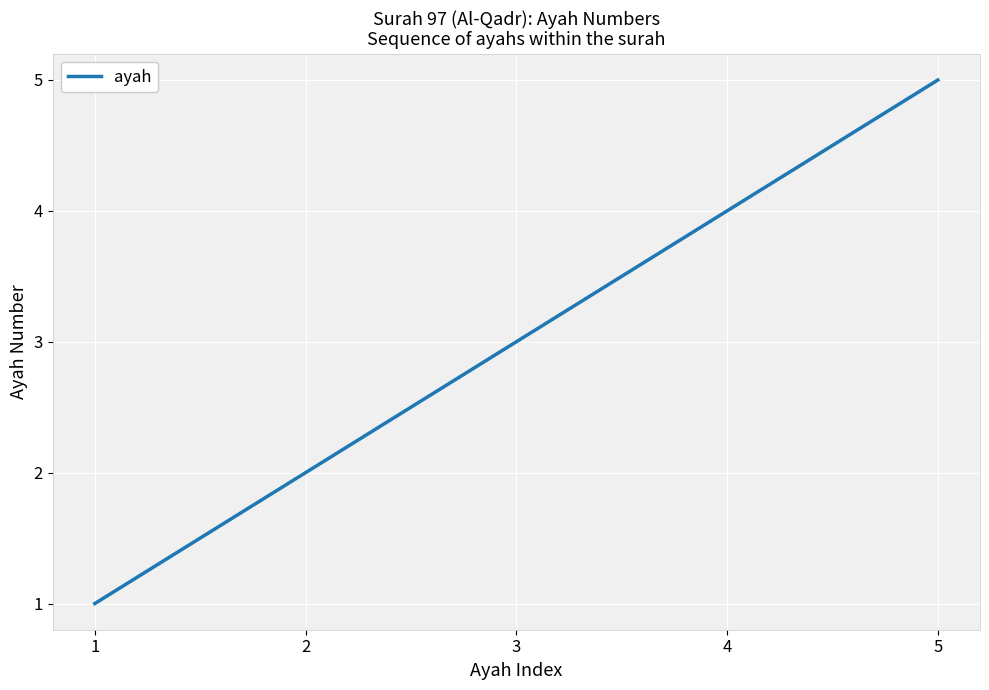

What is the difference between the maximum and minimum values?

4